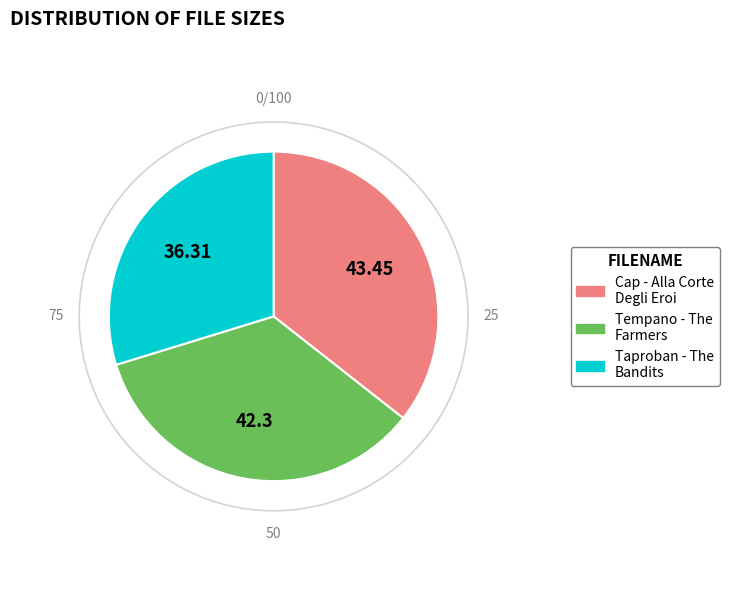

Is there a majority slice in this chart?

No